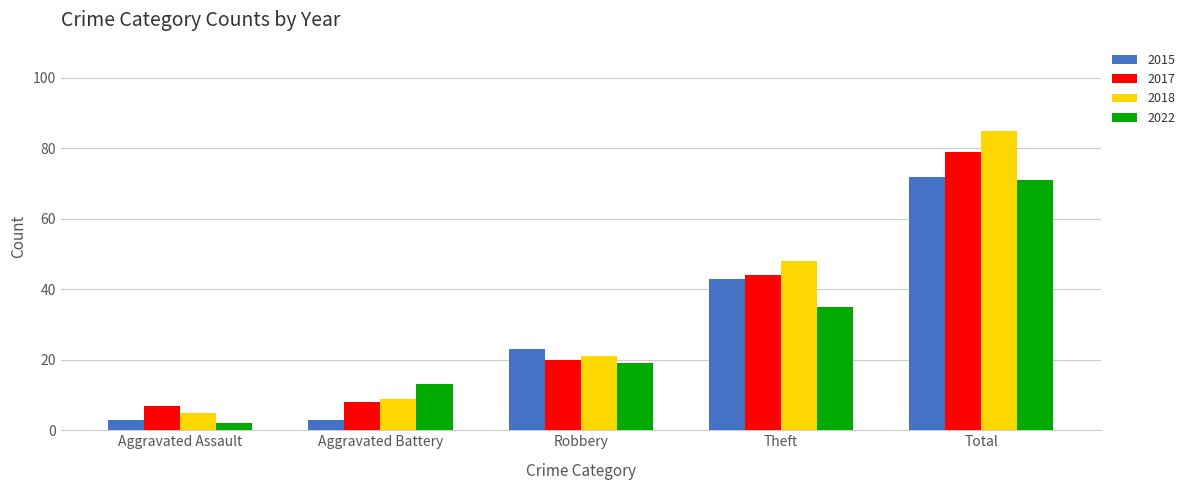

Reading right to left, transcribe all the data shown in this chart.

2015: 72	43	23	3	3
2017: 79	44	20	8	7
2018: 85	48	21	9	5
2022: 71	35	19	13	2